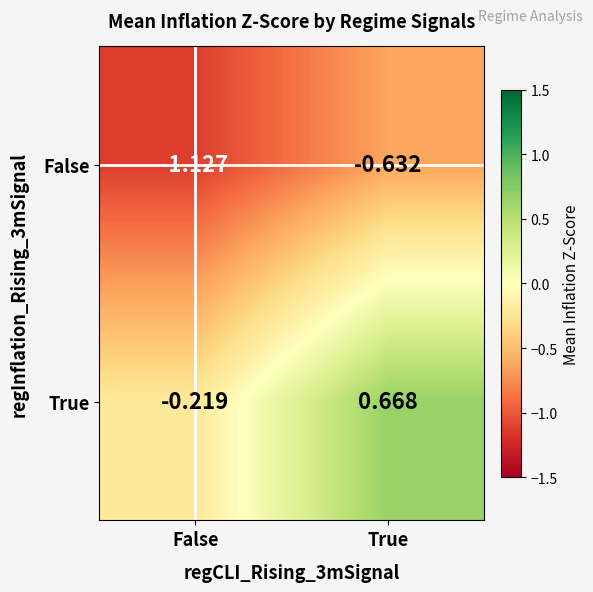

Which category has the highest value across all series?

True